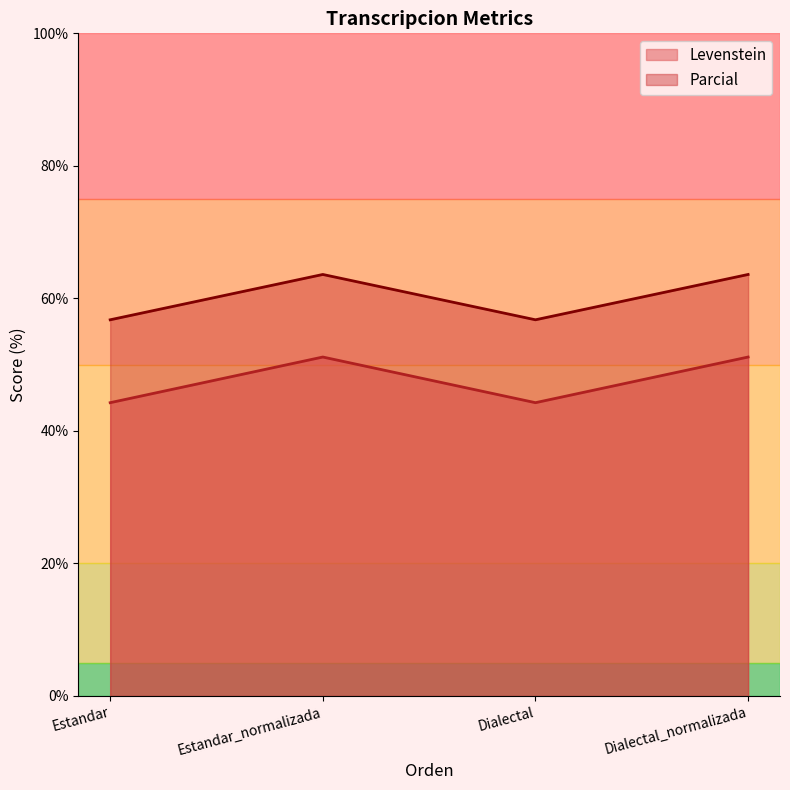

At which label does Parcial first exceed 63?

Estandar_normalizada